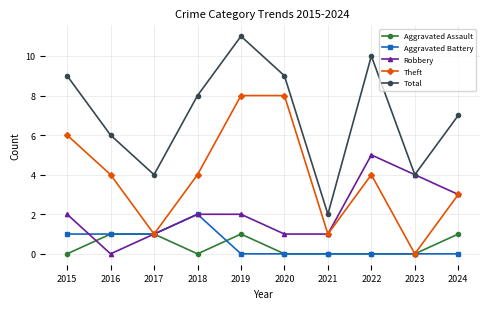

True or false: Total has more than 1 points higher than both neighbors.

True